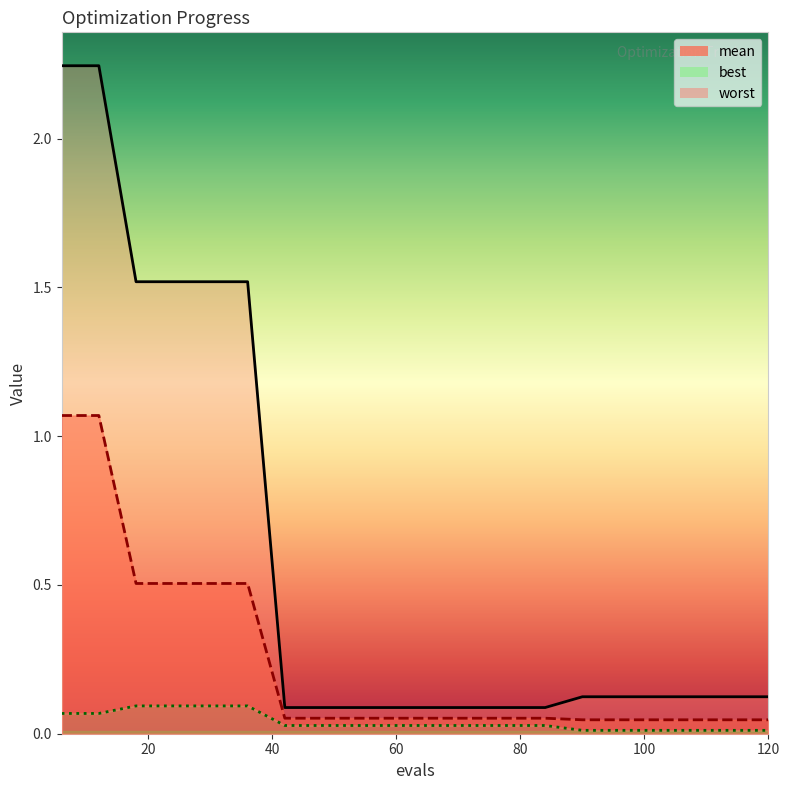

What are all the series names shown in the legend?

mean, best, worst